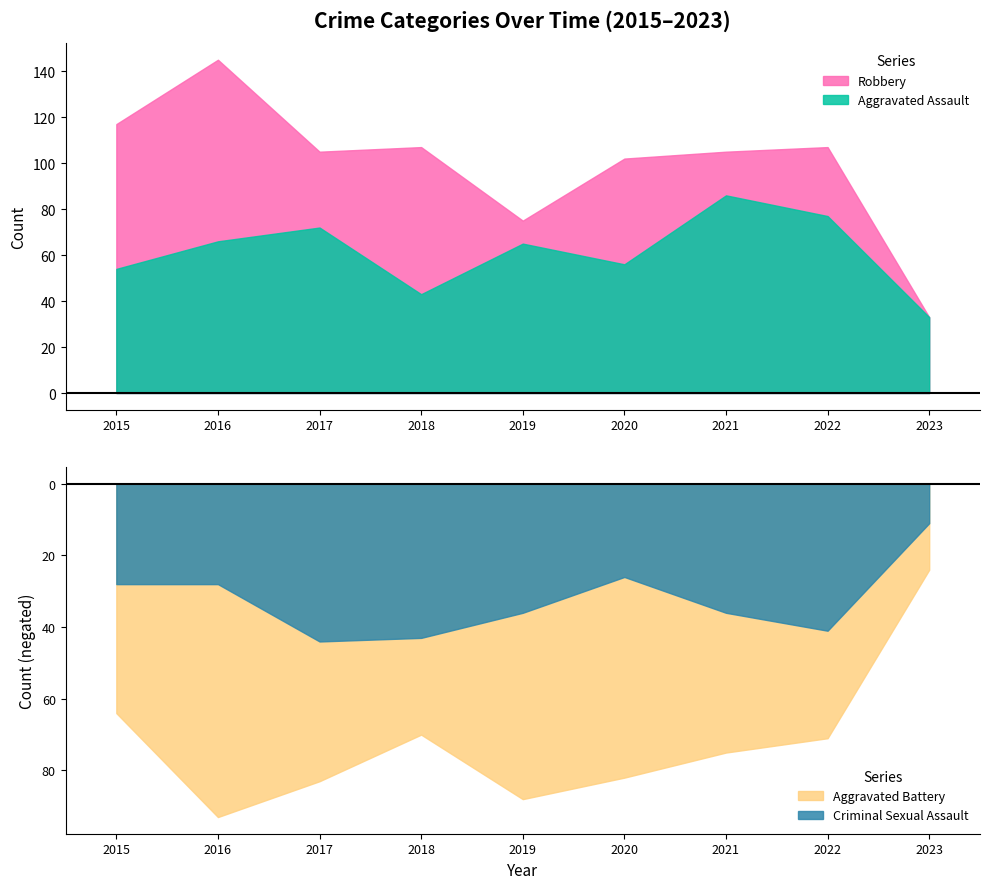

What is the highest value of the Aggravated Assault series?

86